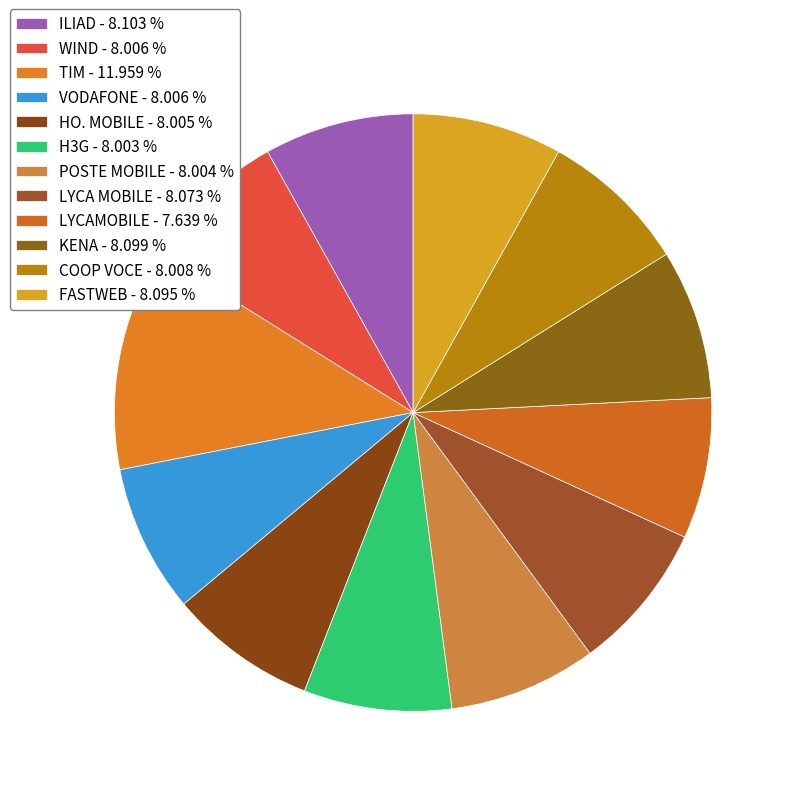

How many segments does this pie chart have?

12